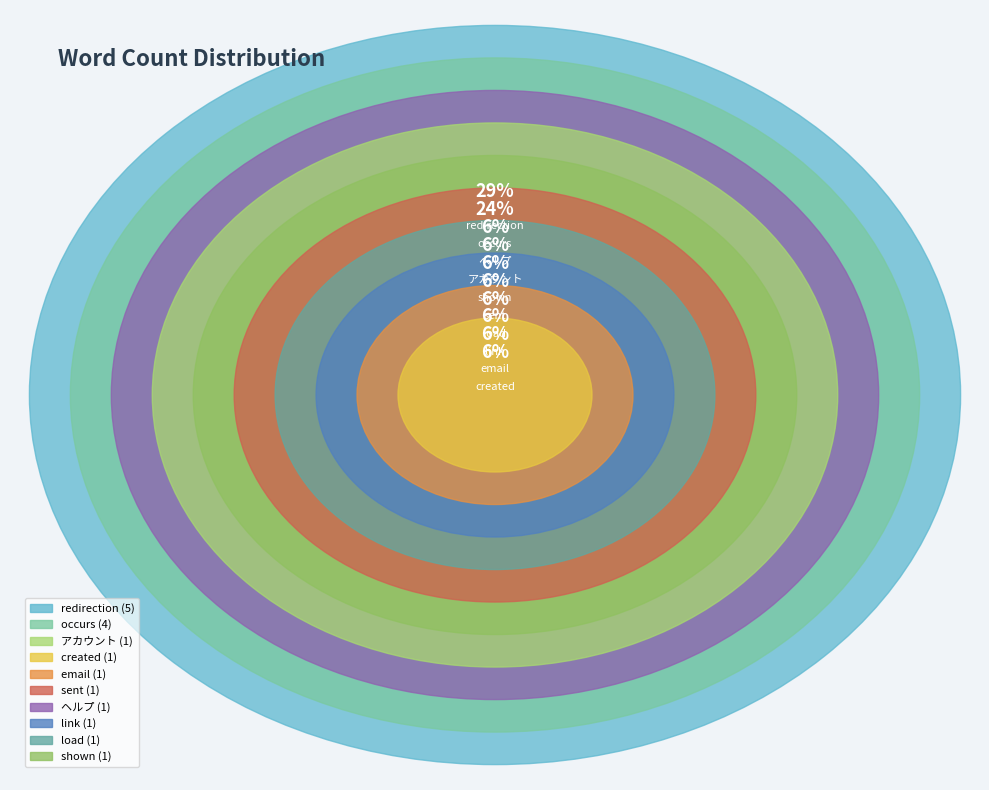

The occurs slice represents 31% of the pie. True or false?

False